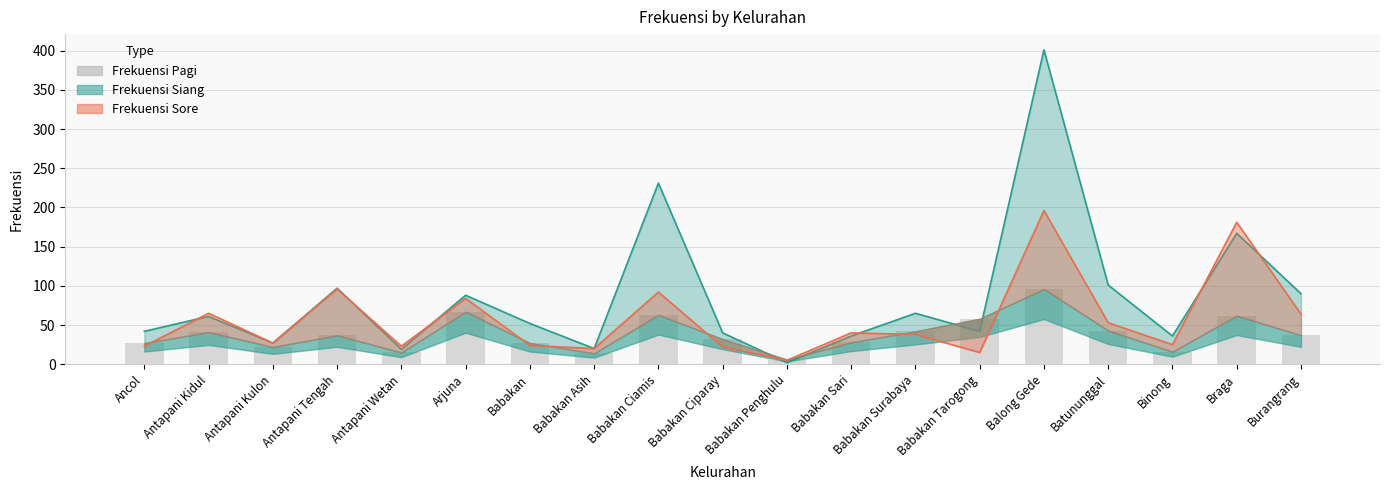

What is the change in value from Babakan Asih to Babakan Tarogong?

+44